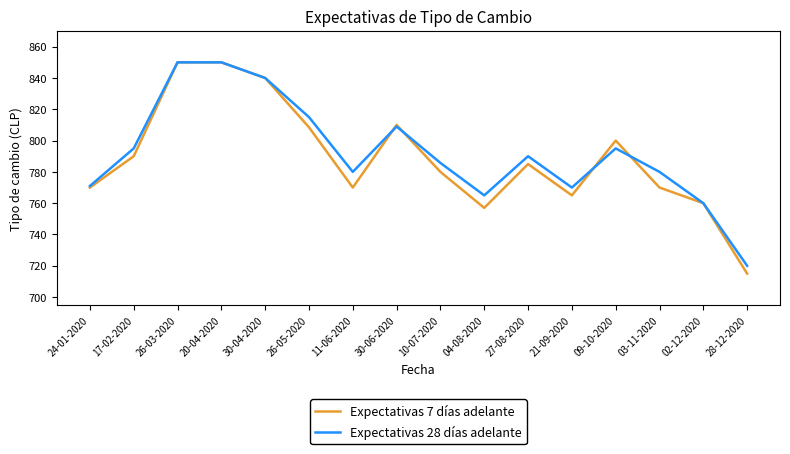

Reading left to right, list all the values displayed in this chart.

Expectativas 7 días adelante: 24-01-2020=770.0	17-02-2020=790.0	26-03-2020=850.0	20-04-2020=850.0	30-04-2020=840.0	26-05-2020=808.5	11-06-2020=770.0	30-06-2020=810.0	10-07-2020=780.0	04-08-2020=757.0	27-08-2020=785.0	21-09-2020=765.0	09-10-2020=800.0	03-11-2020=770.0	02-12-2020=760.0	28-12-2020=715.0
Expectativas 28 días adelante: 24-01-2020=771.0	17-02-2020=795.0	26-03-2020=850.0	20-04-2020=850.0	30-04-2020=840.0	26-05-2020=815.0	11-06-2020=780.0	30-06-2020=809.0	10-07-2020=785.7	04-08-2020=765.0	27-08-2020=790.0	21-09-2020=770.0	09-10-2020=795.0	03-11-2020=780.0	02-12-2020=760.0	28-12-2020=720.0